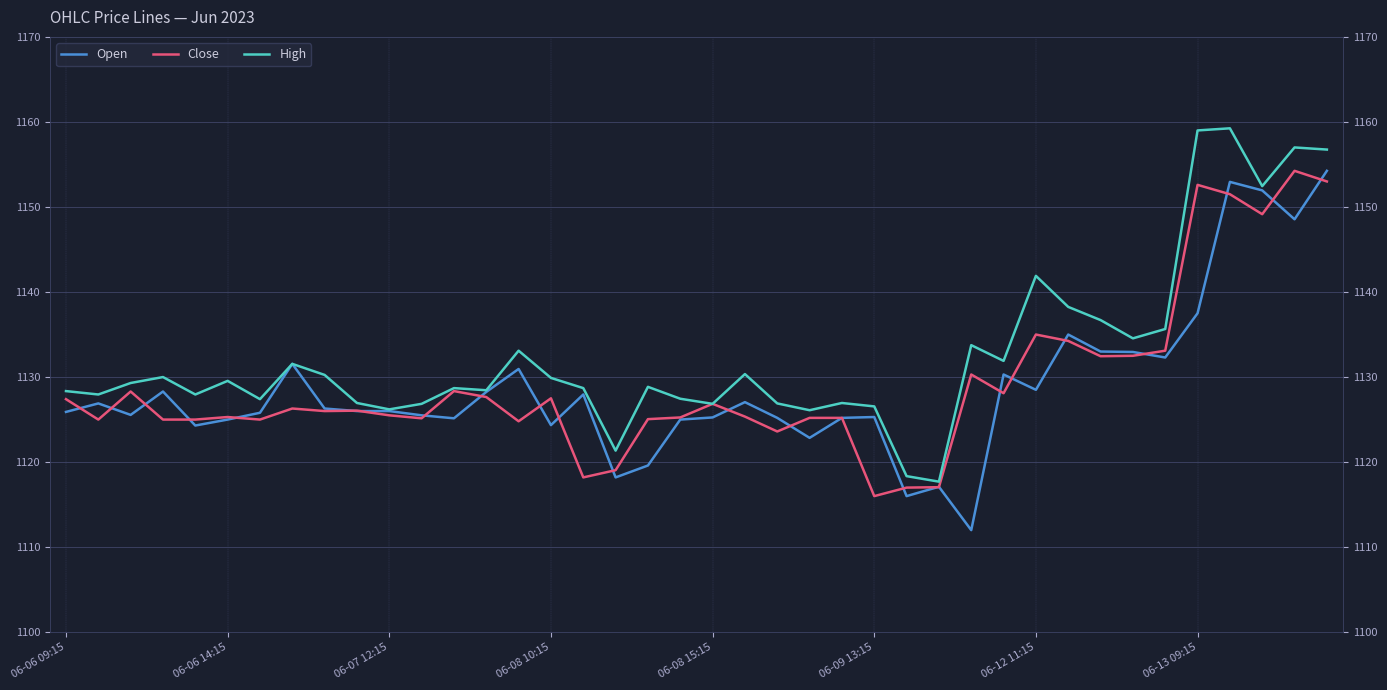

At which category is the sum across all series the highest?

39